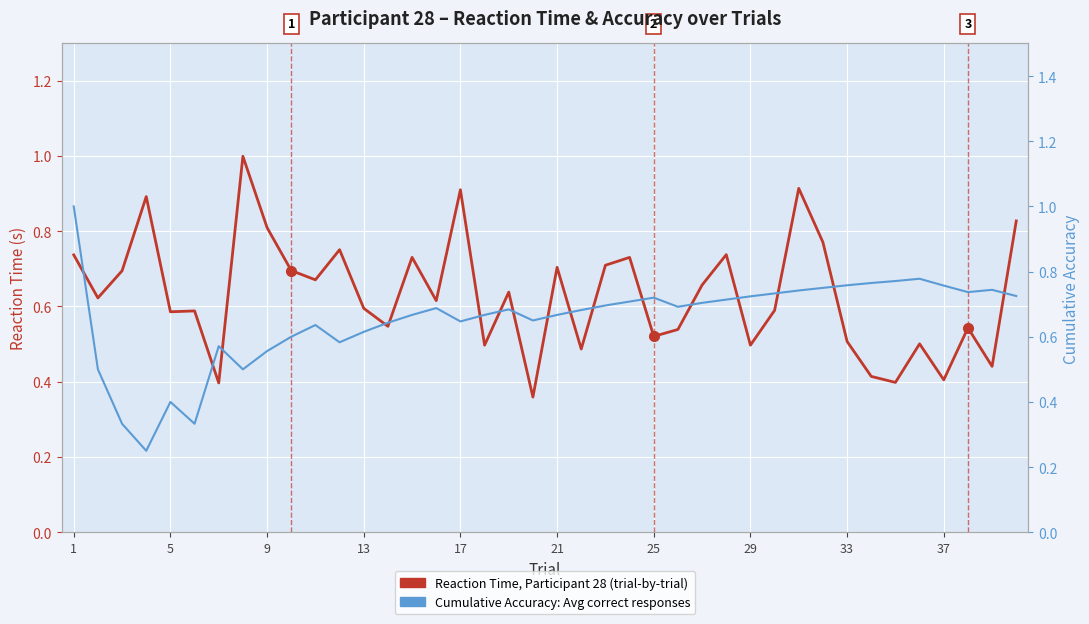

Count the Cumulative Accuracy (avg) values in the range 0 to 1.

40